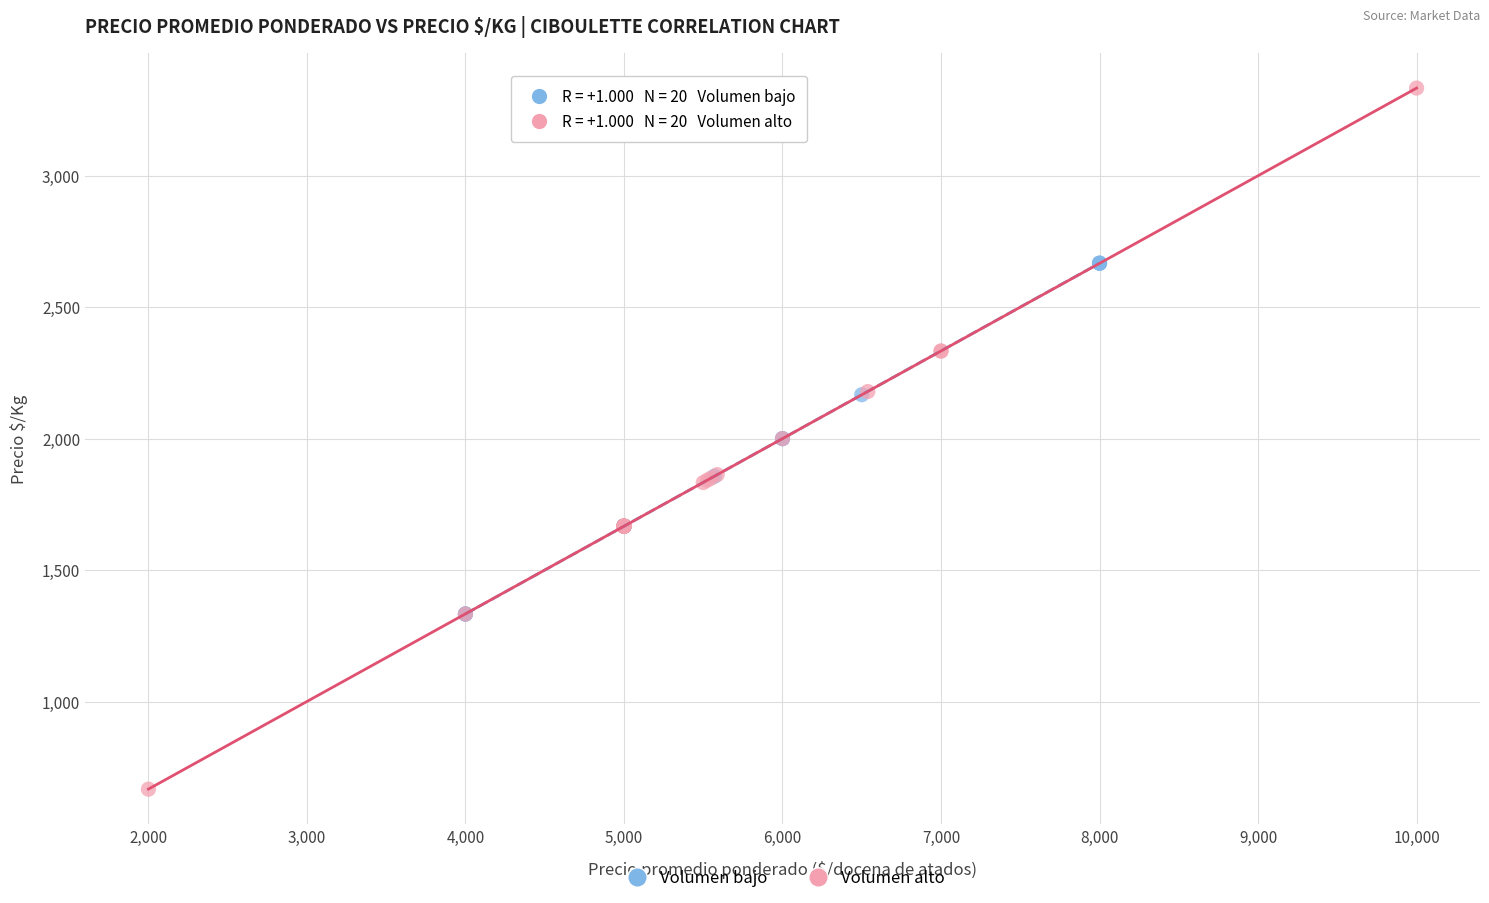

Which series contains the lowest Y value?

Volumen alto